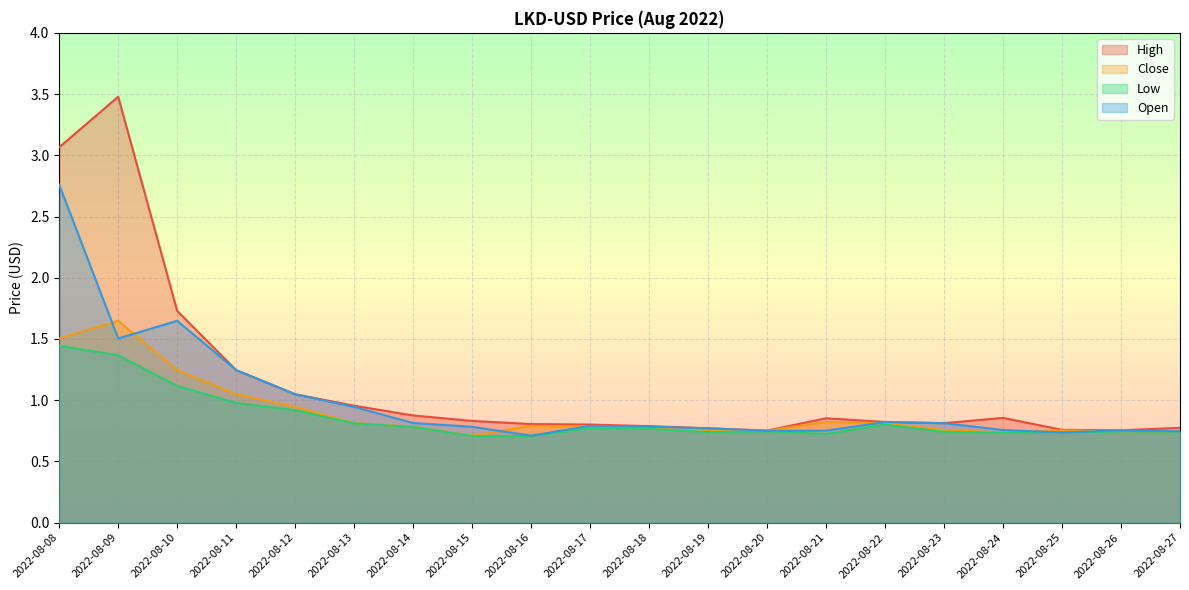

Is it true that High equals 1.0 at 2022-08-08?

False